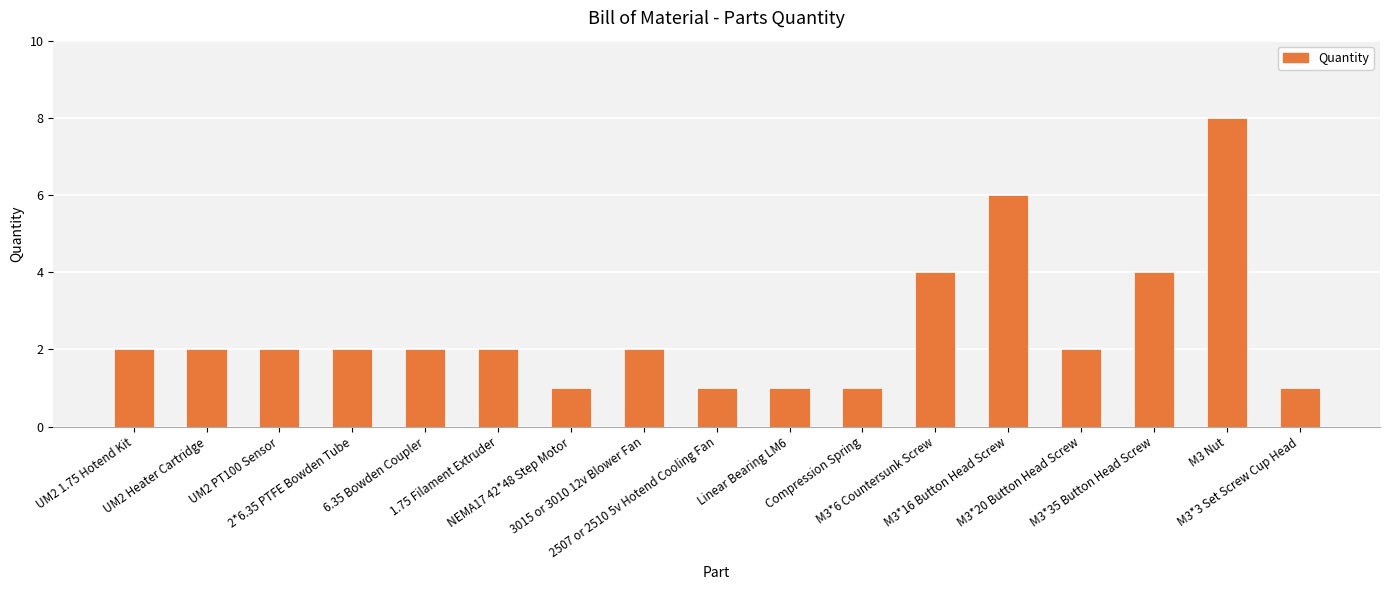

What is the average value?

3